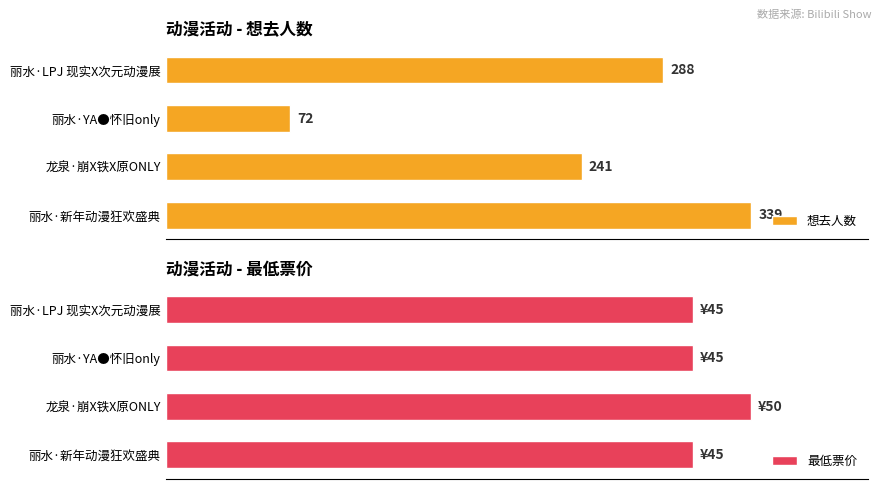

What is the average value of the 最低票价 series?

46